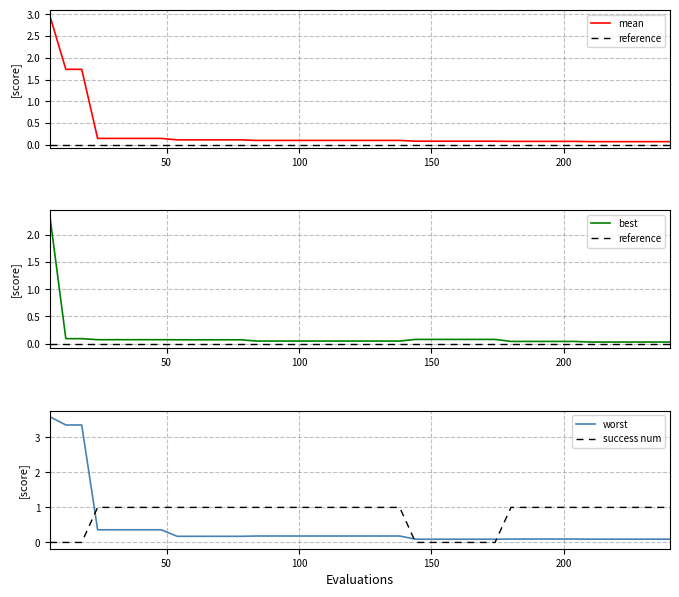

What is the difference between the maximum and minimum values in the best series?

2.3